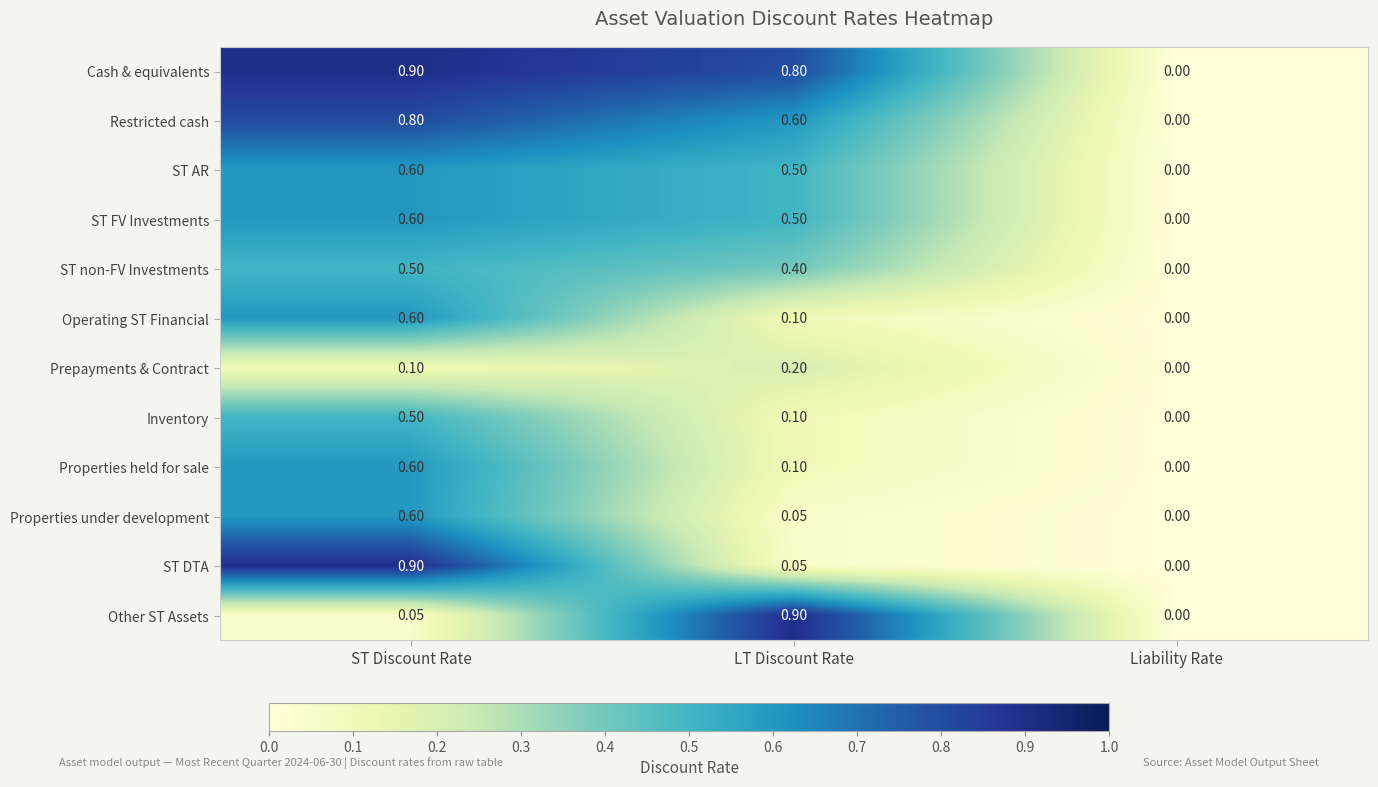

At which category is the sum across all series the highest?

ST Discount Rate